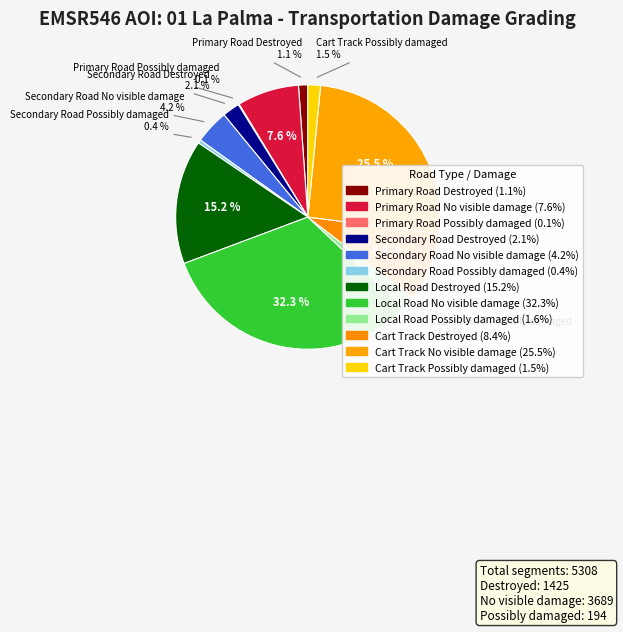

Approximately how many times larger is the value at Secondary Road No visible damage compared to Local Road Destroyed?

0.3